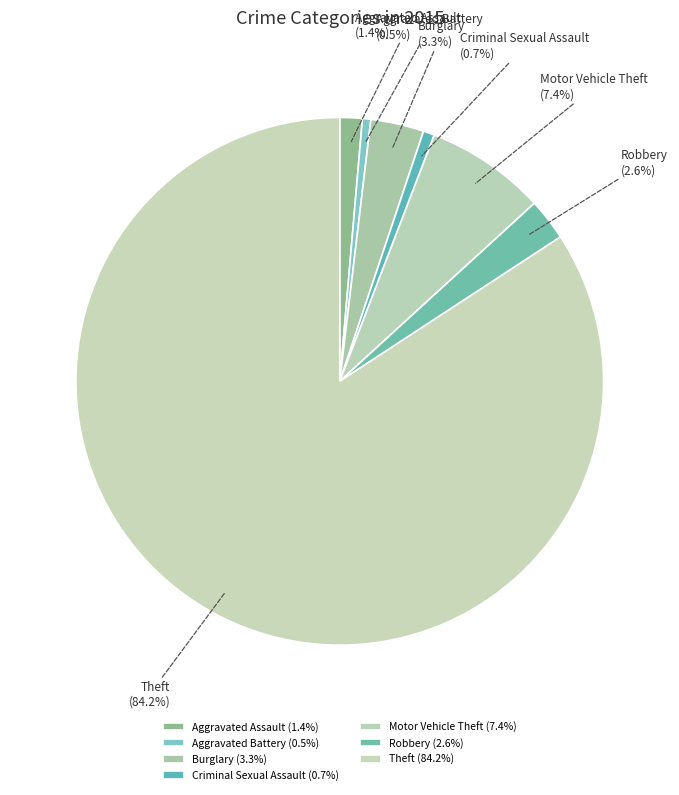

How many segments does this pie chart have?

7